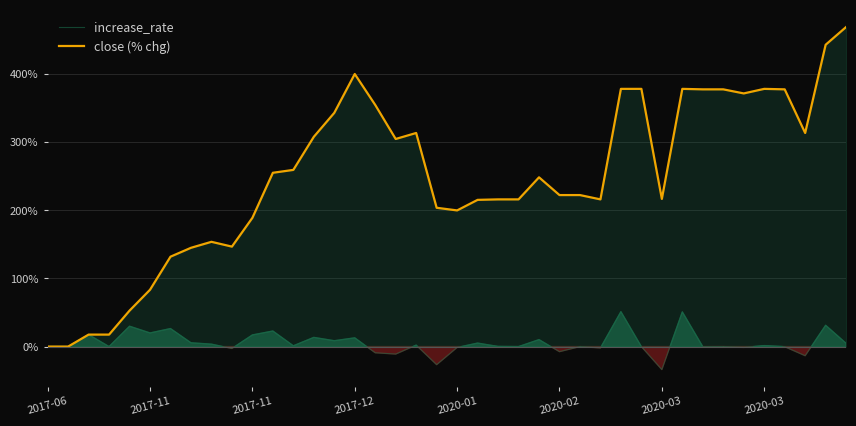

Which series has the largest range (max minus min)?

close (% chg)